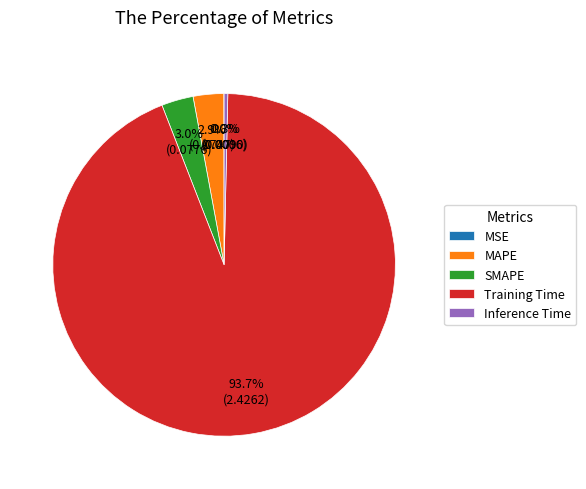

True or false: Inference Time accounts for 0% of the total.

True